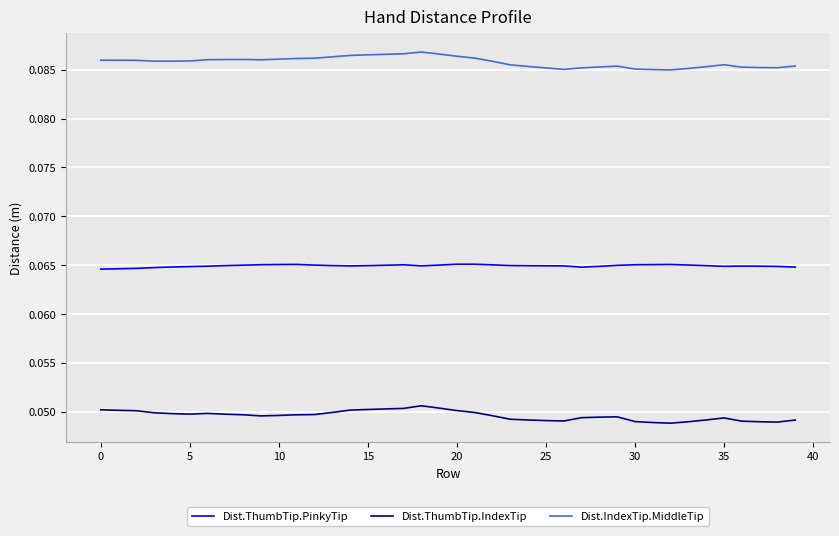

At how many categories does at least one series exceed 0?

40